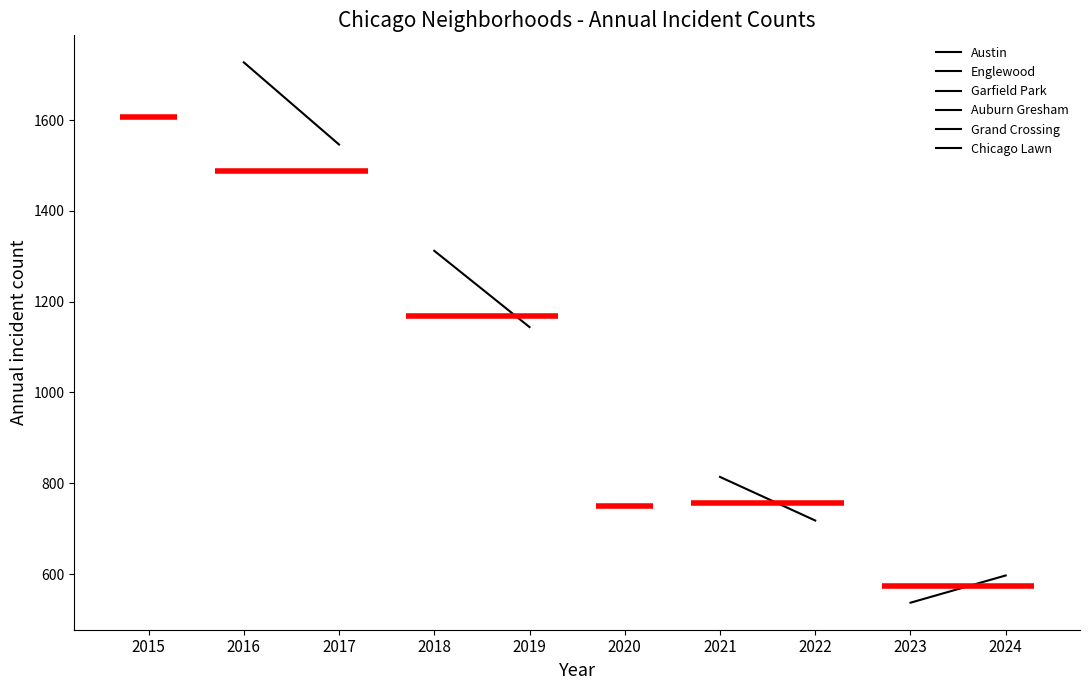

Does the chart display data point markers on the line(s)?

No